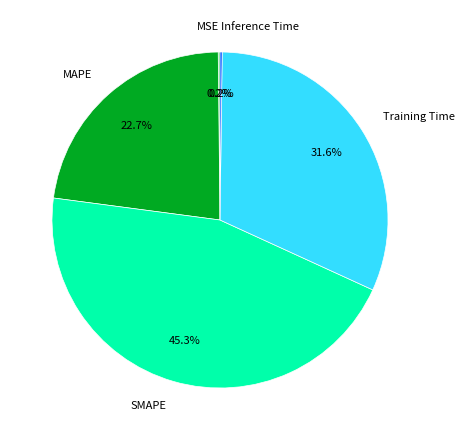

Which slice is the largest?

SMAPE